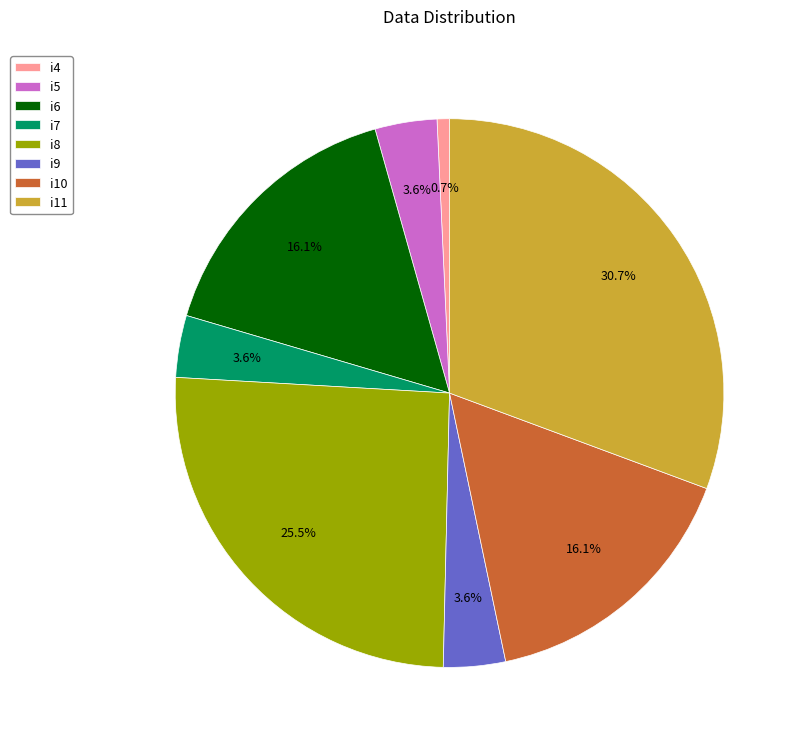

Does i11 account for over 50% of the chart?

No